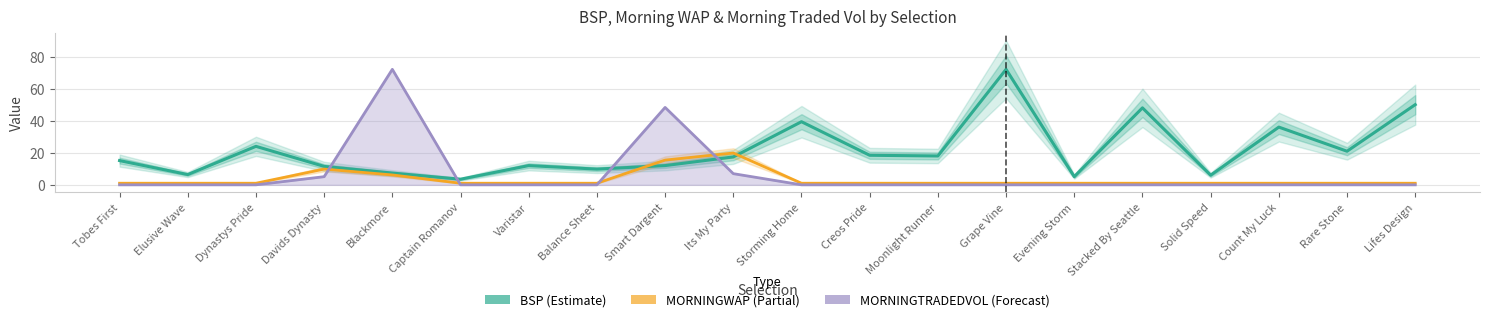

After their last crossing, which series has the higher values: MORNINGWAP or MORNINGTRADEDVOL?

MORNINGWAP